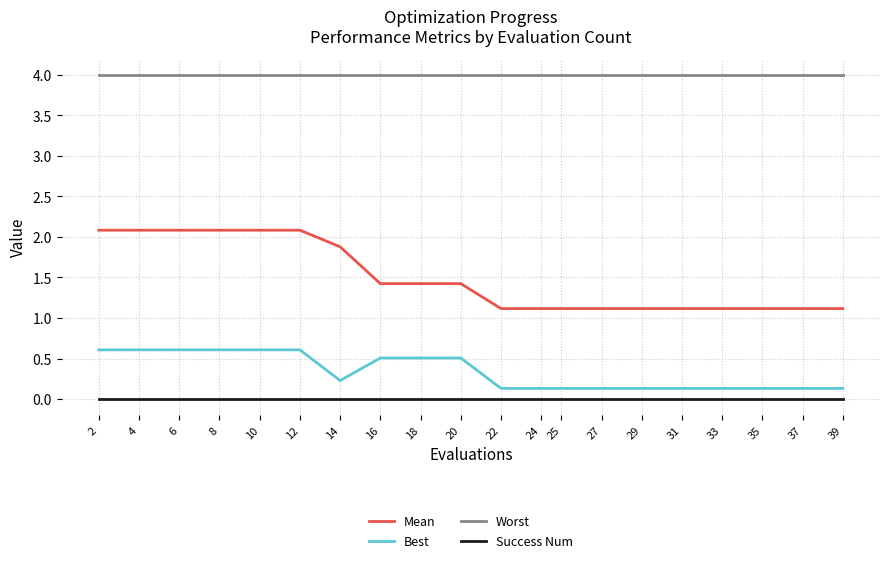

What is the difference between the highest and lowest values at 29?

4.0